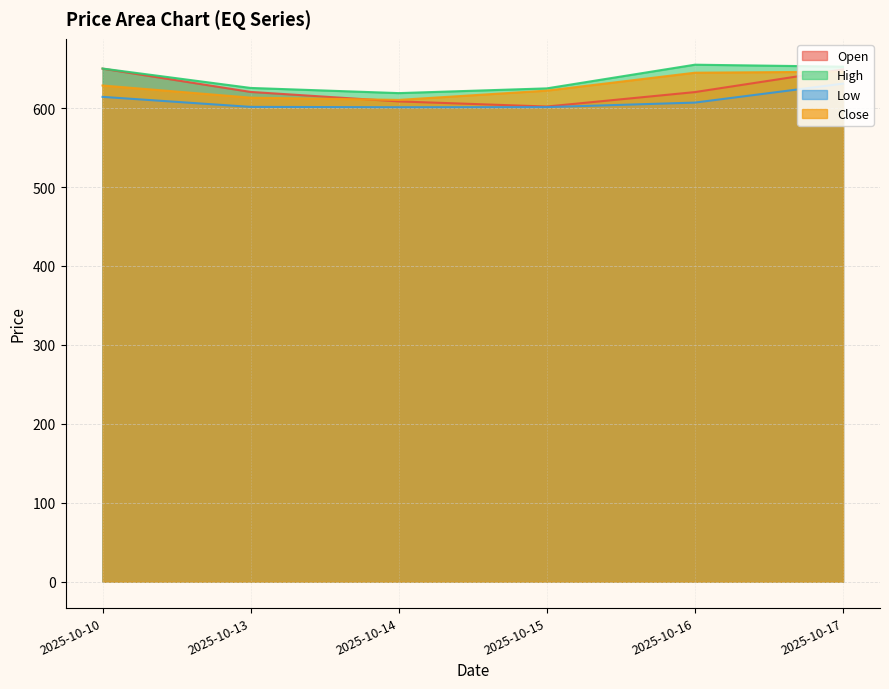

The value of Close at 2025-10-13 is 271.2. True or false?

False